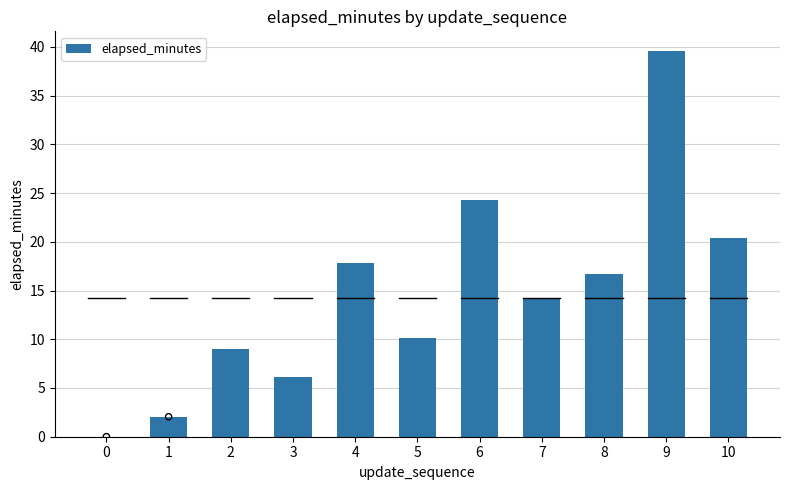

Which has a higher value, 6 or 9?

9